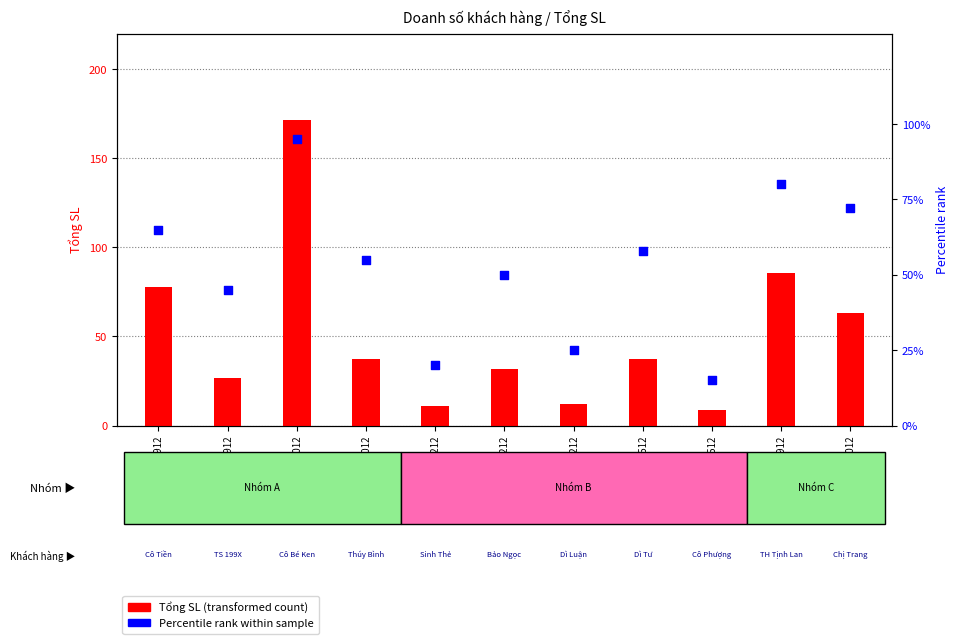

What are all the series names shown in the legend?

Tổng SL (transformed count), Percentile rank within sample